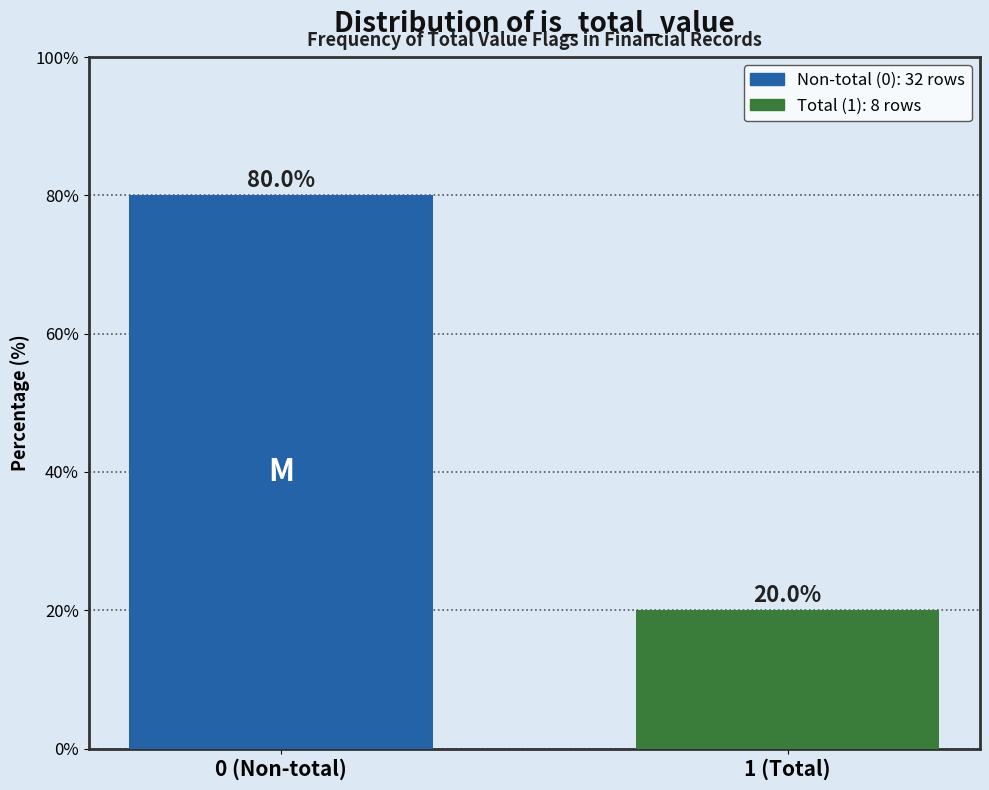

Reading right to left, extract all data points from this chart.

20	80